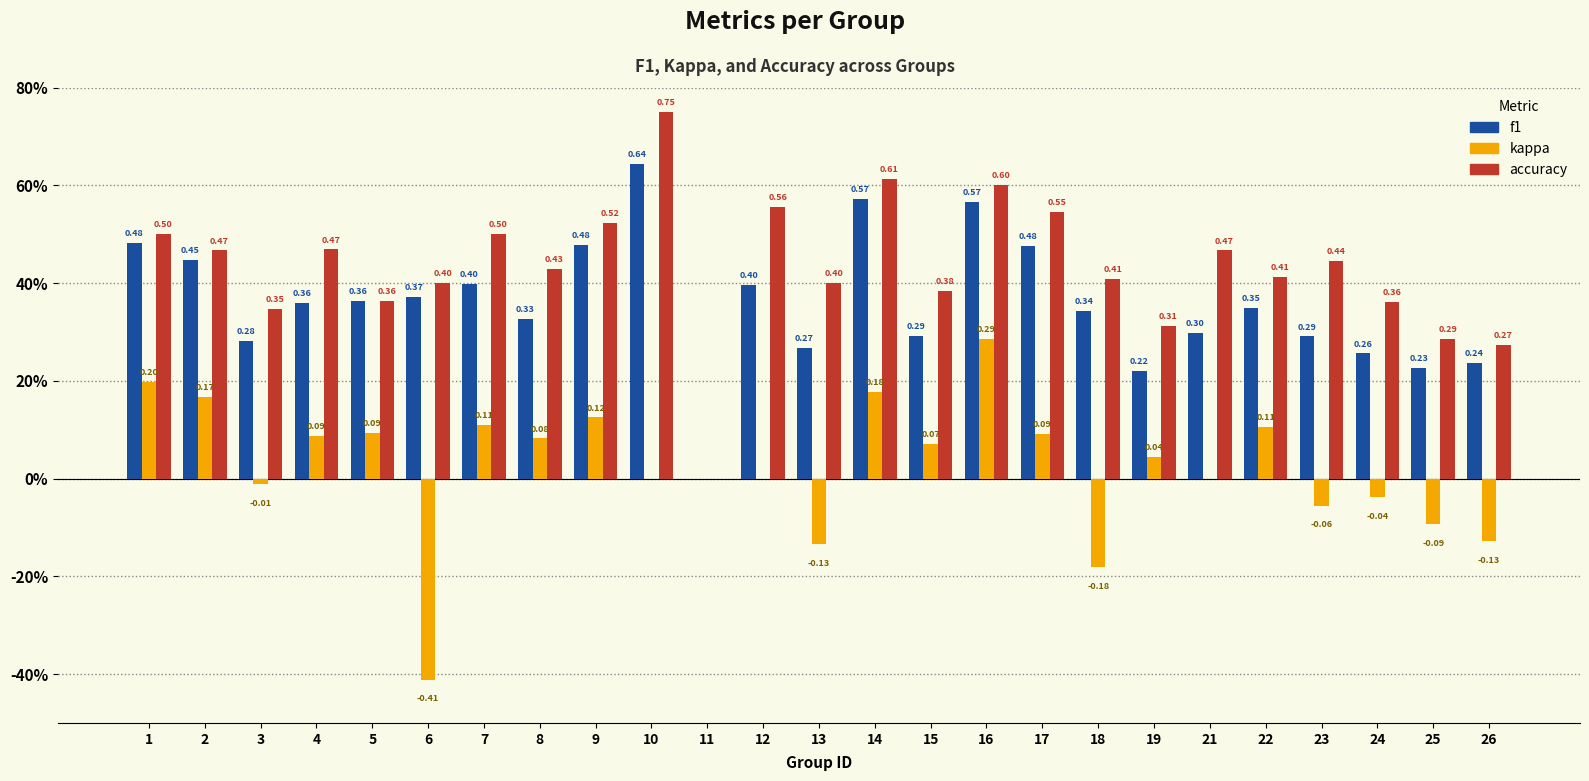

Does the chart contain stacked bars?

No